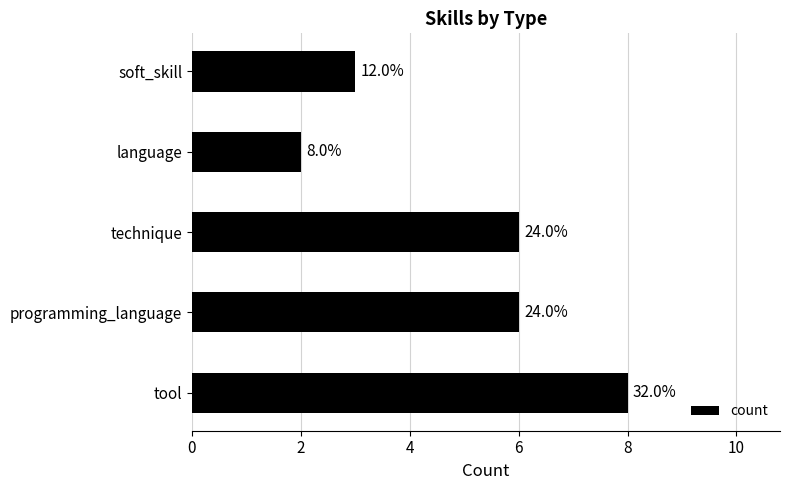

How many bars are there in total?

5